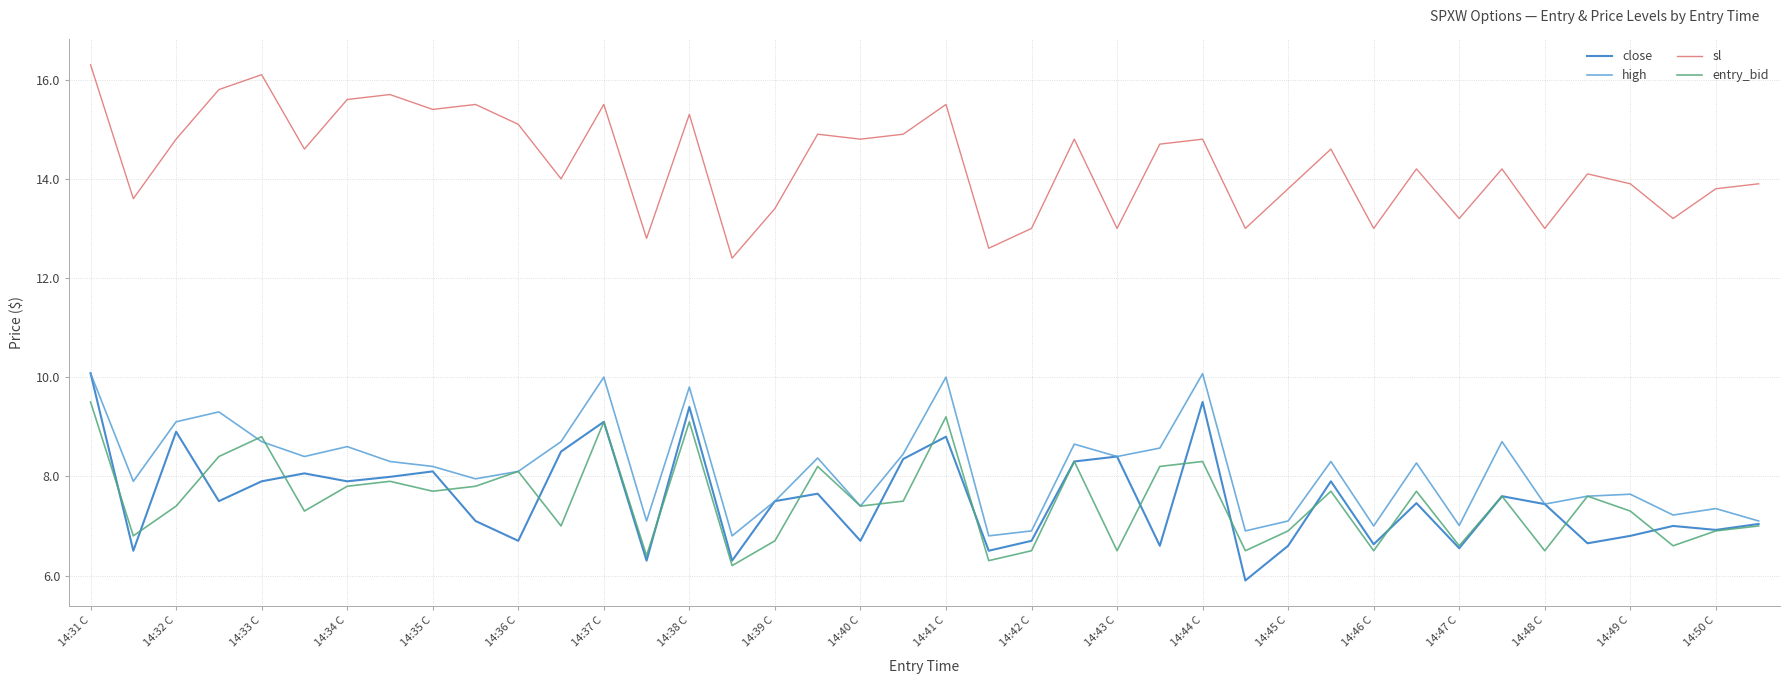

What is the highest value of the sl series?

16.3